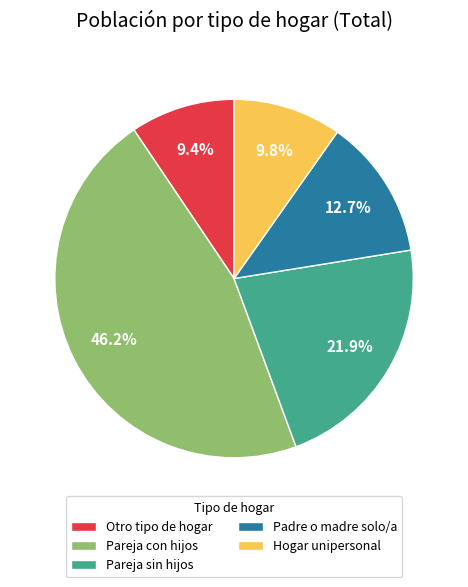

Which slice is the largest?

Pareja con hijos